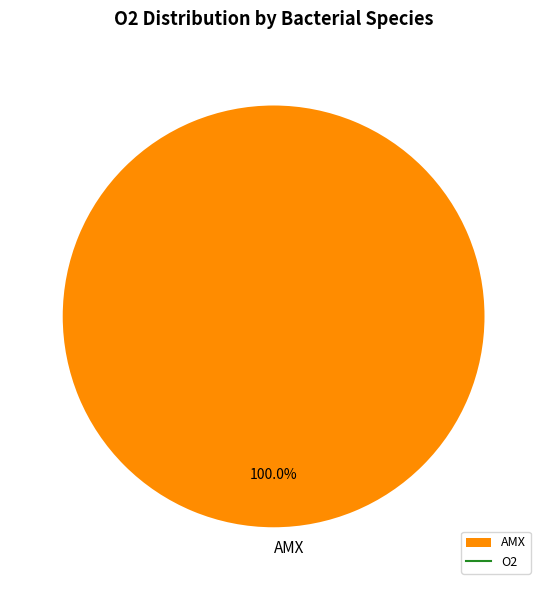

Rank the categories by value from lowest to highest.

AMX